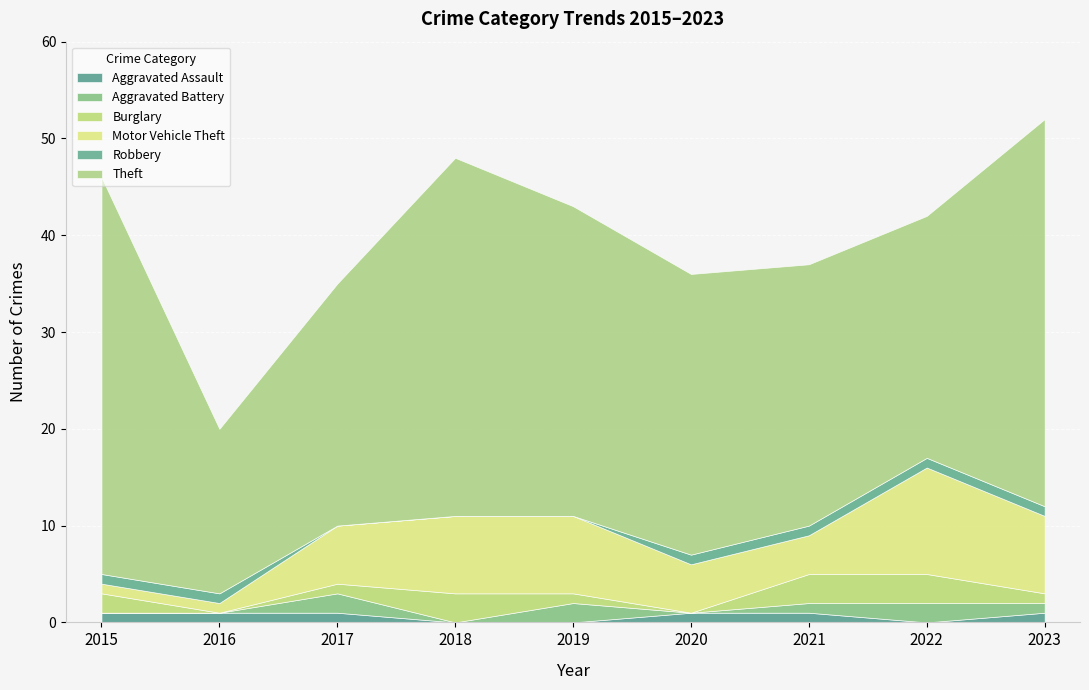

What is the sum of the Motor Vehicle Theft values at 2018 and 2017?

14